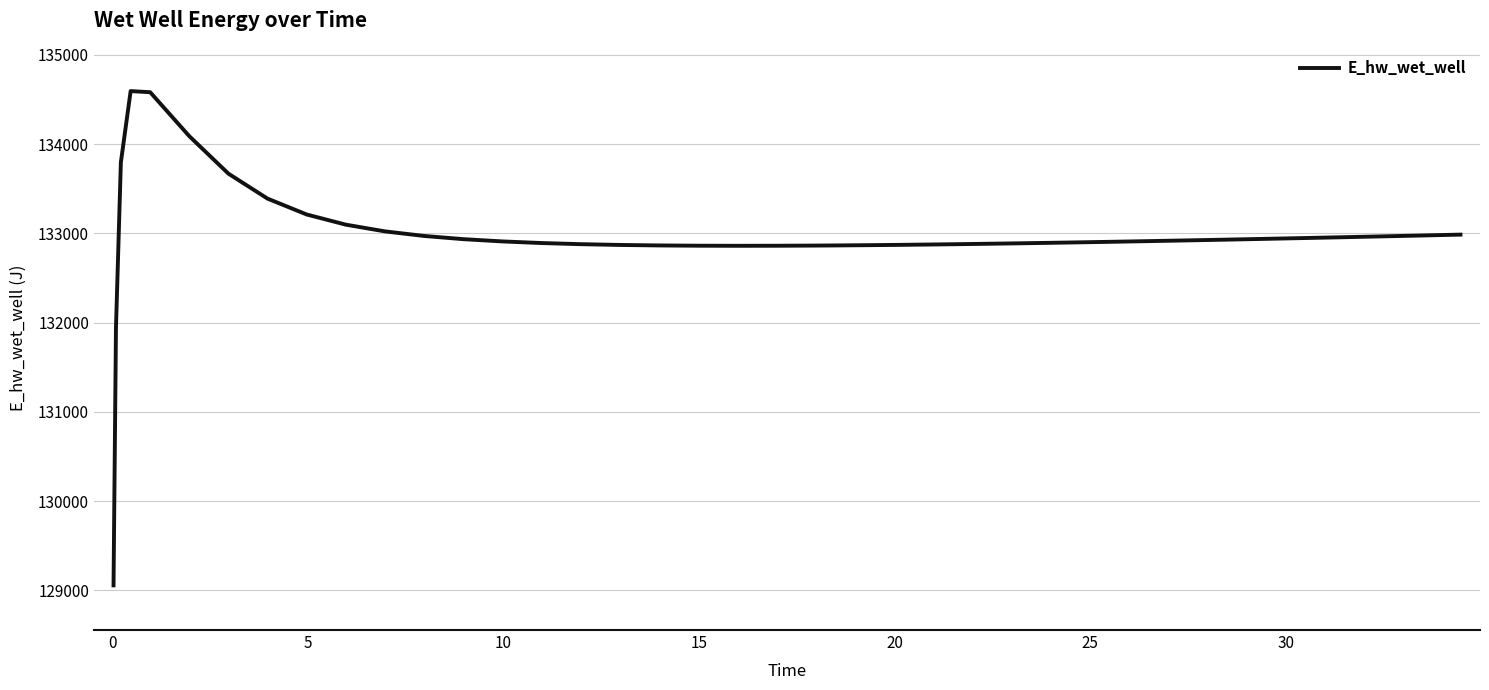

What is the maximum value shown in the chart?

134592.7